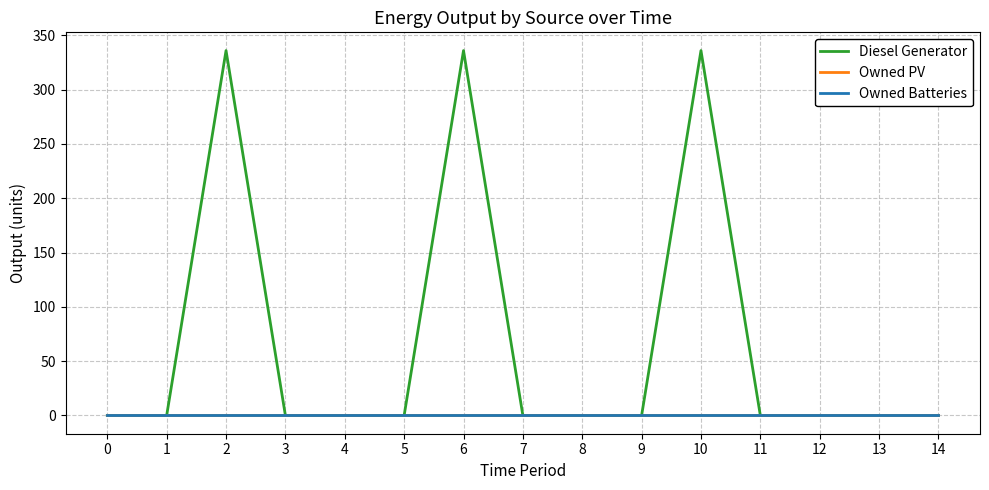

Reading left to right, what are all the values shown in this chart?

Diesel Generator: 0=0	1=0	2=336	3=0	4=0	5=0	6=336	7=0	8=0	9=0	10=336	11=0	12=0	13=0	14=0
Owned PV: 0=0	1=0	2=0	3=0	4=0	5=0	6=0	7=0	8=0	9=0	10=0	11=0	12=0	13=0	14=0
Owned Batteries: 0=0	1=0	2=0	3=0	4=0	5=0	6=0	7=0	8=0	9=0	10=0	11=0	12=0	13=0	14=0